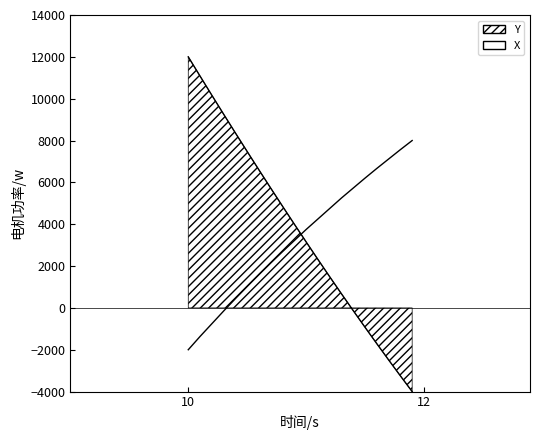

What is the average value of the X series?

3305.8